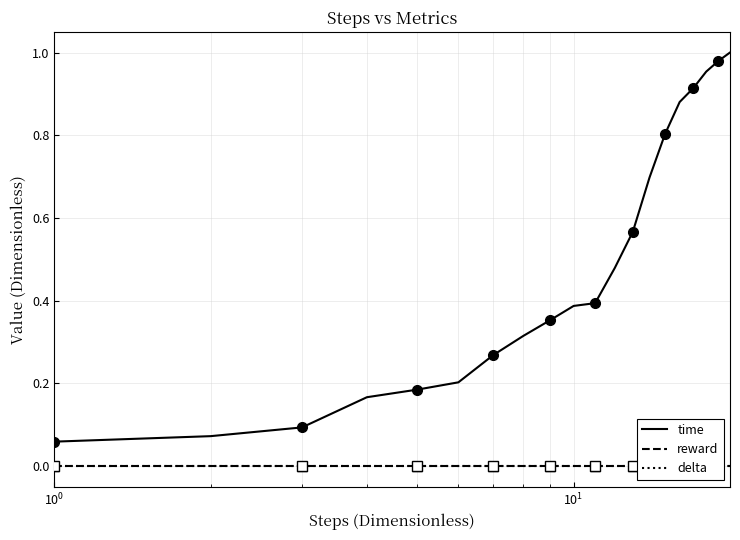

What is the maximum value shown in the chart?

1.0